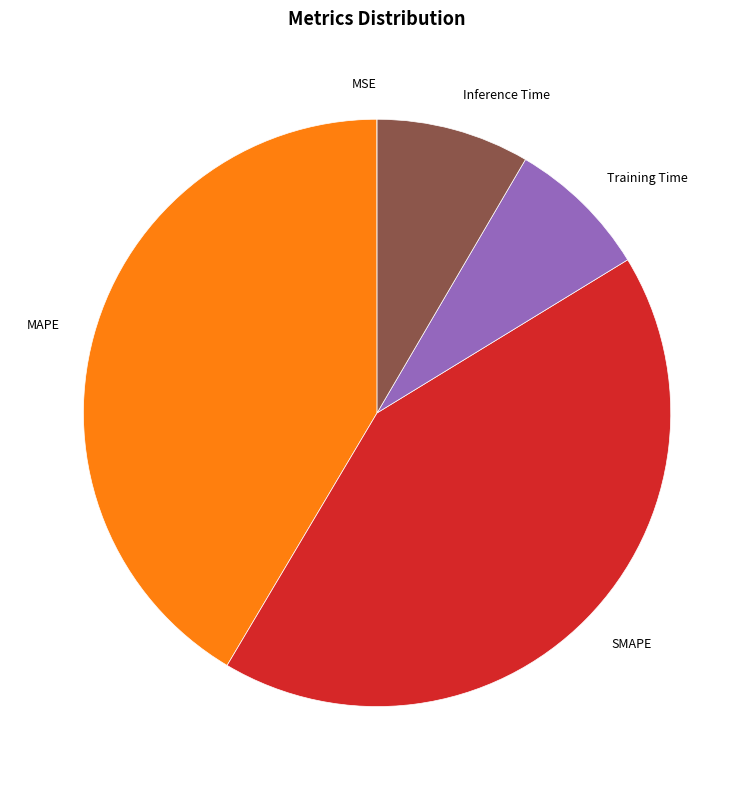

The SMAPE slice represents 42% of the pie. True or false?

True